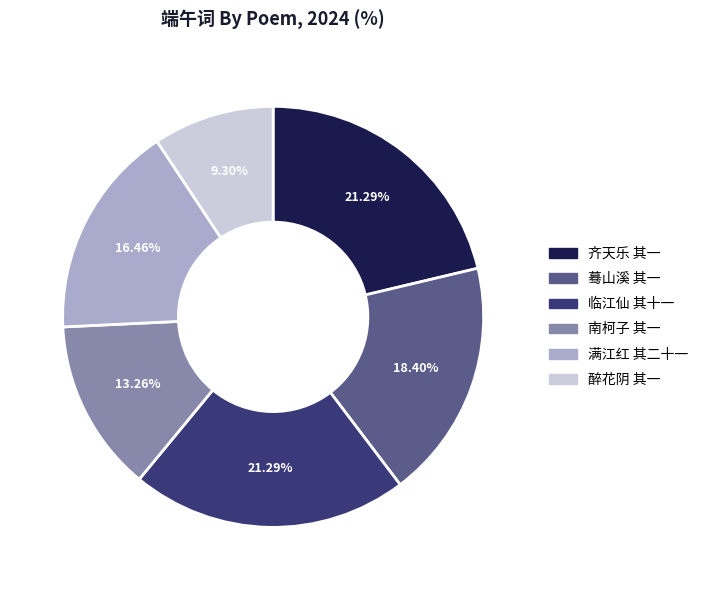

Does any single category account for the majority?

No